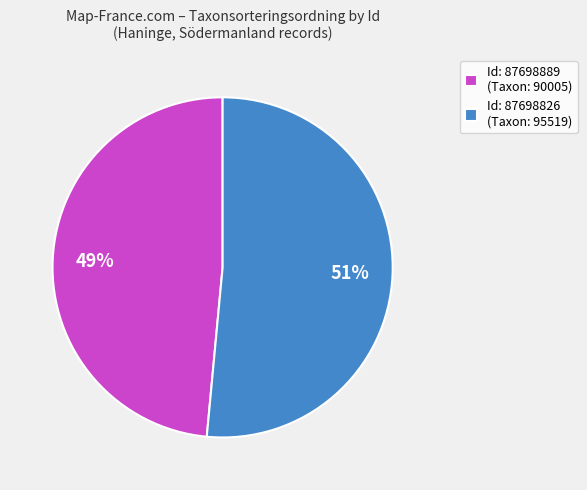

Do Id: 87698889 (Taxon: 90005) and Id: 87698826 (Taxon: 95519) together represent more than half of the pie?

Yes